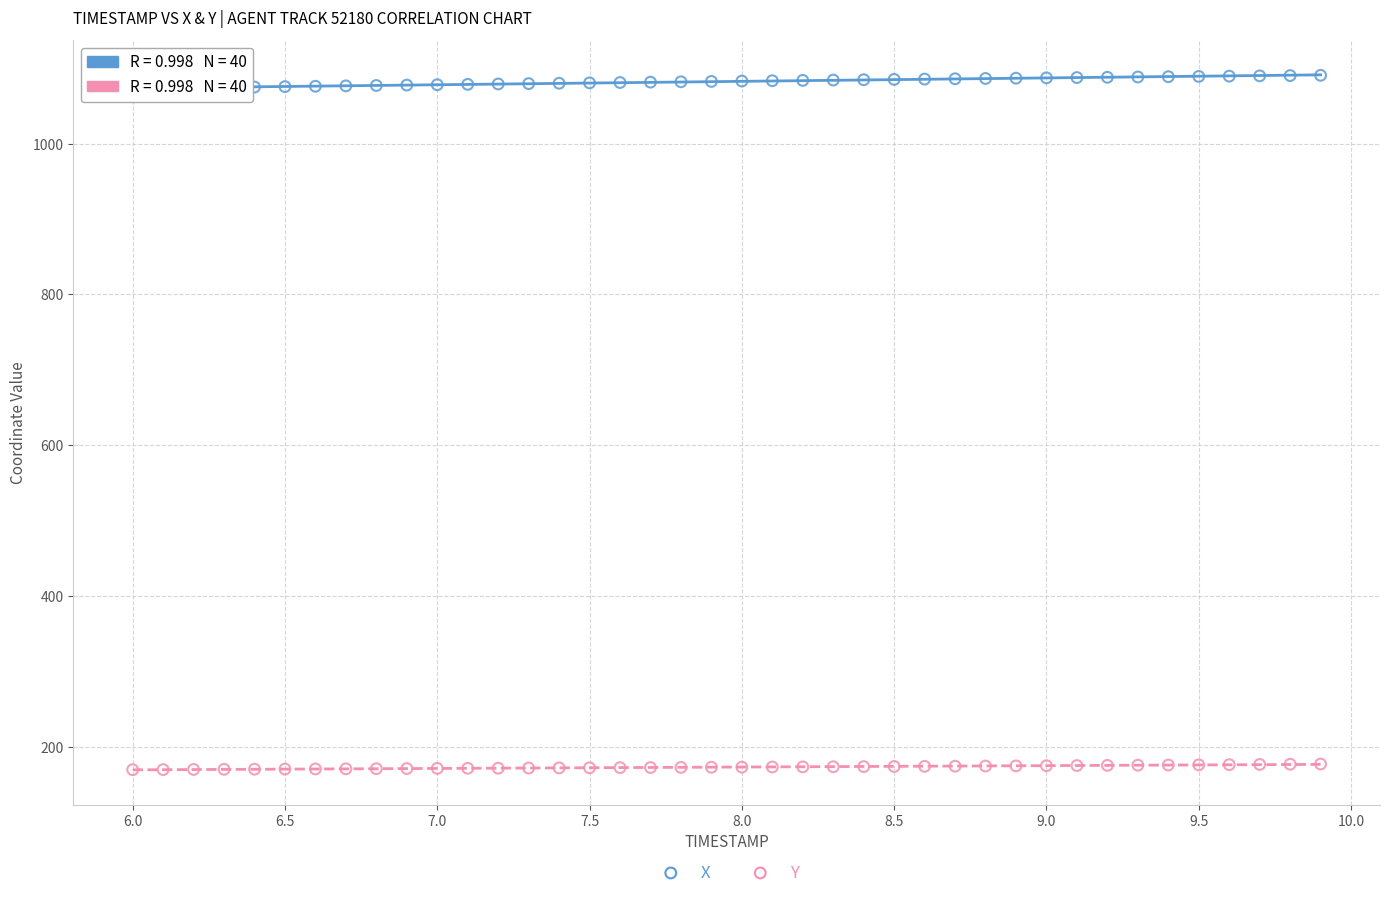

Which series contains the lowest Y value?

Y